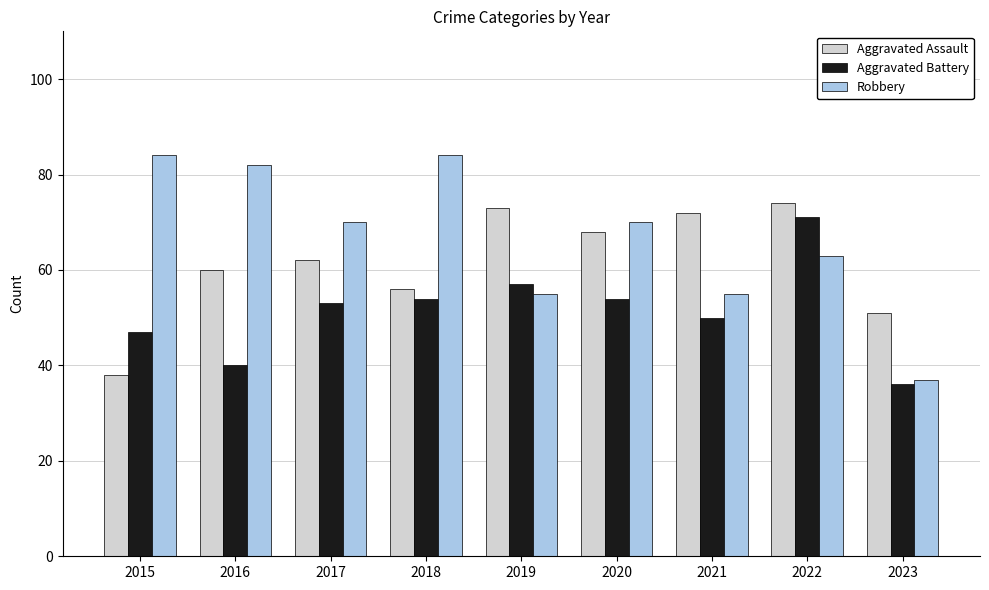

What is the approximate value of Aggravated Assault at 2022, to the nearest 5?

75